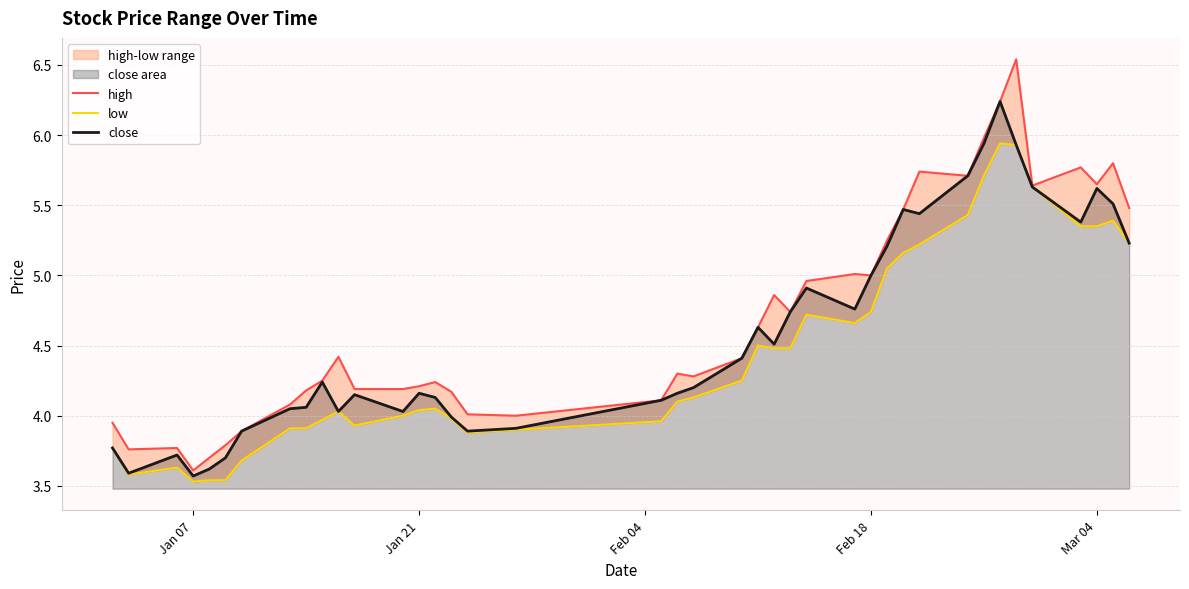

Which series has the largest range (max minus min)?

high